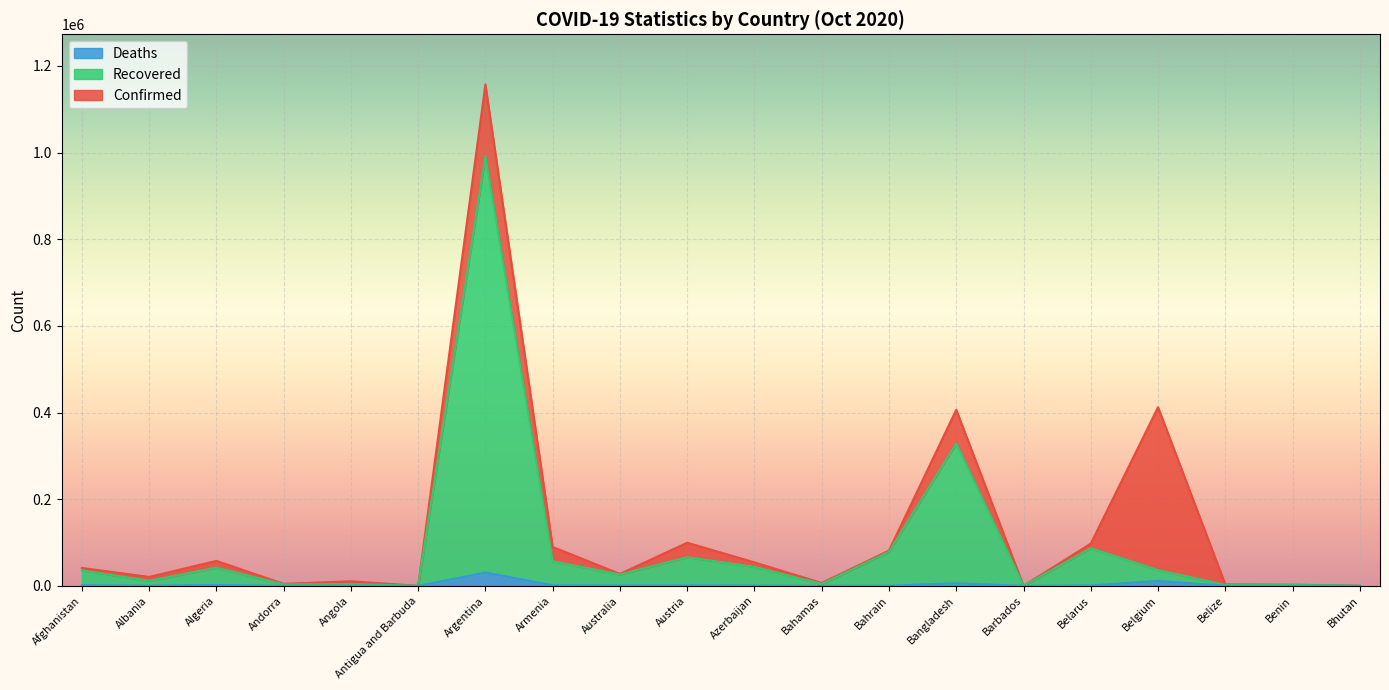

True or false: Deaths and Recovered intersect in this chart.

False